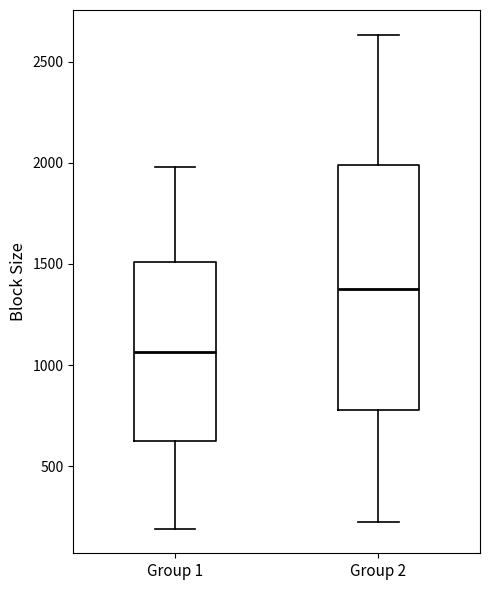

Reading left to right, read every box against the y-axis: the position of its median line, the range the box covers, and the ends of its whiskers. The values are not printed on the chart, so give them approximately, as read against the axis.

Group 1: median 1050, box 600 to 1500, whiskers 200 to 2000
Group 2: median 1400, box 800 to 2000, whiskers 200 to 2650